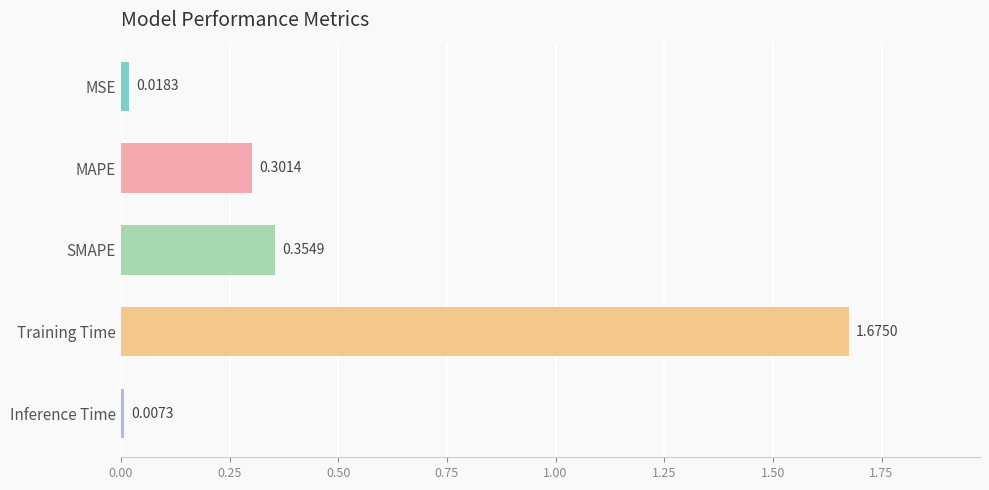

Are the bars grouped side by side (vs. stacked)?

No